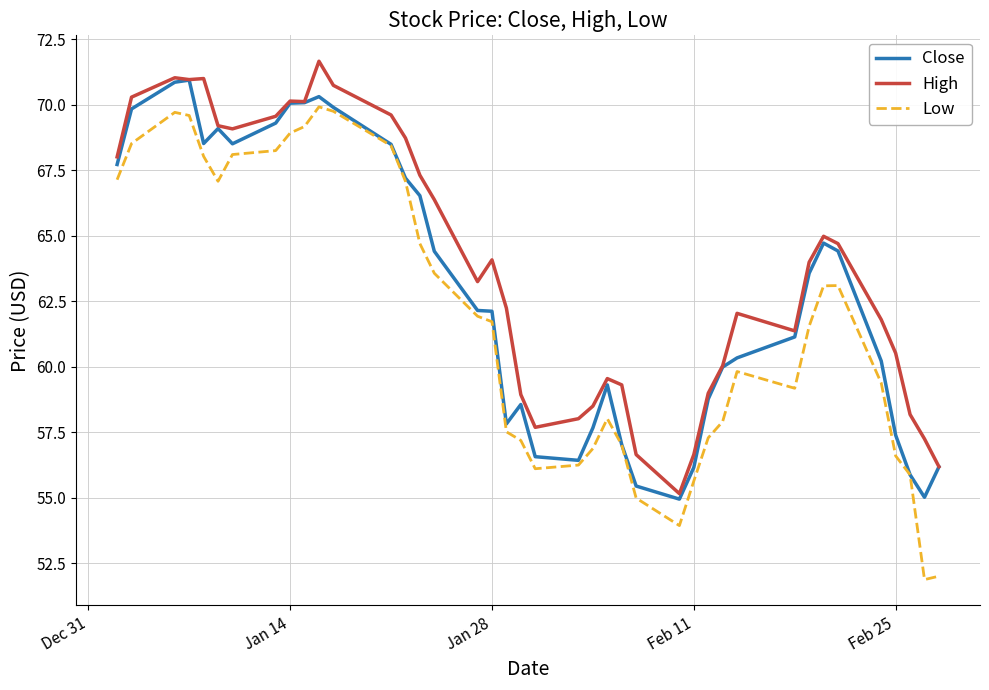

Which series has the largest range (max minus min)?

Low